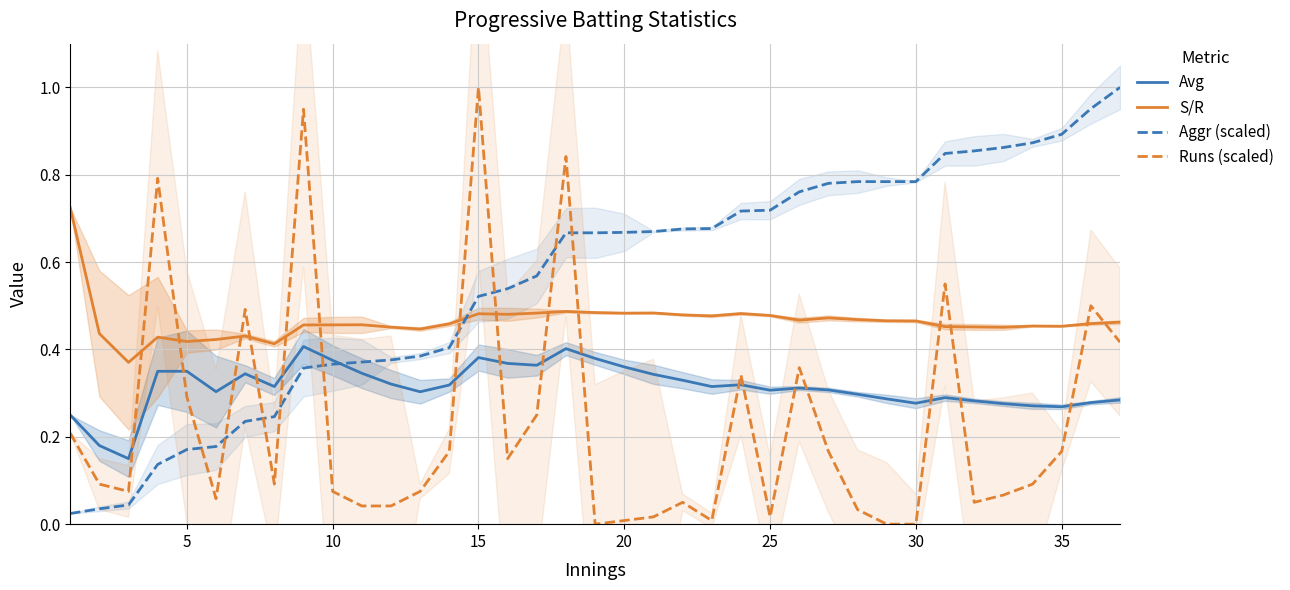

True or false: Runs (scaled) and Avg cross at least once.

True